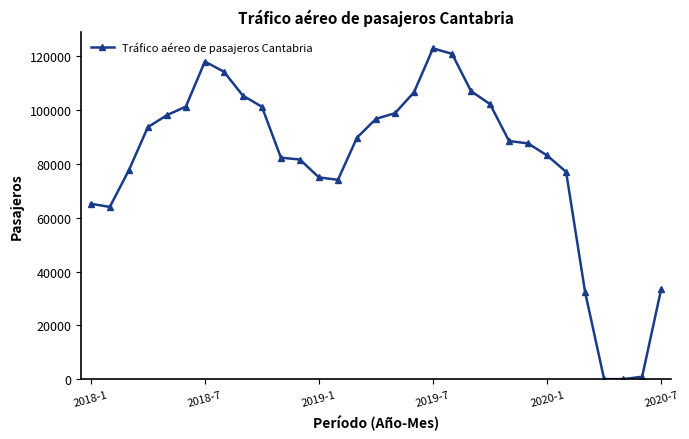

How many lines are shown in the chart?

1